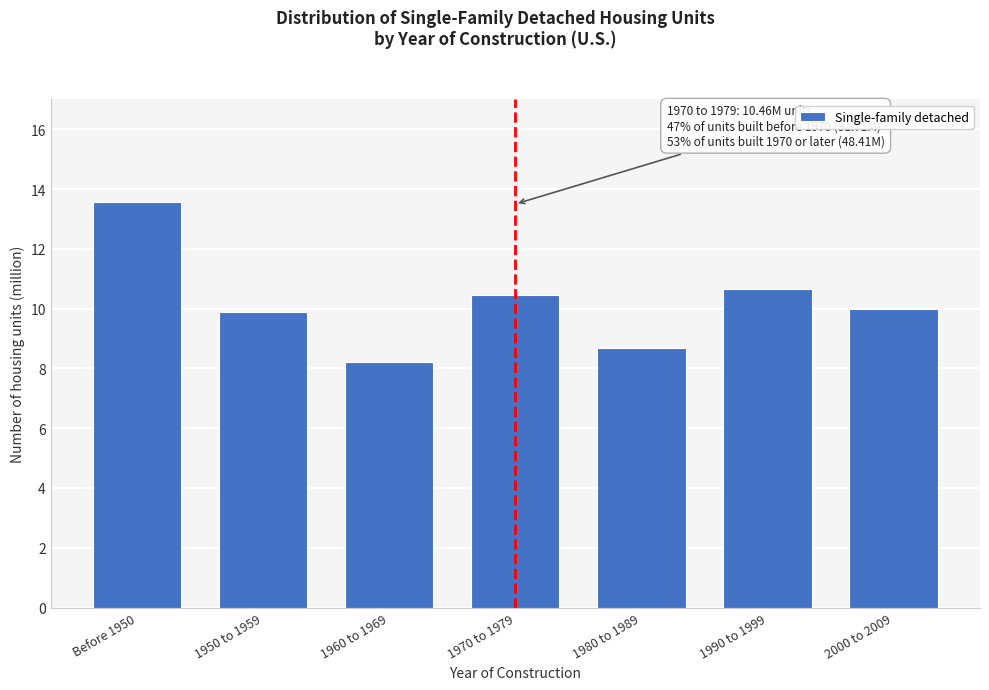

Reading left to right, transcribe all the data shown in this chart.

13.6	9.9	8.2	10.5	8.7	10.7	10.0